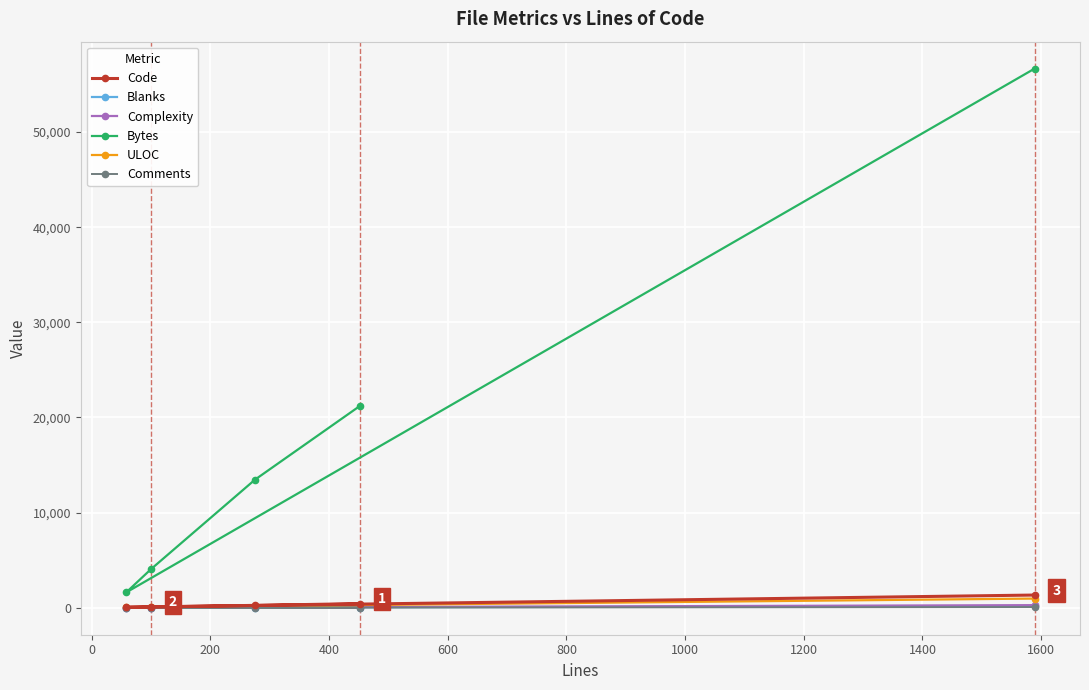

How many values in the ULOC series exceed 203?

2